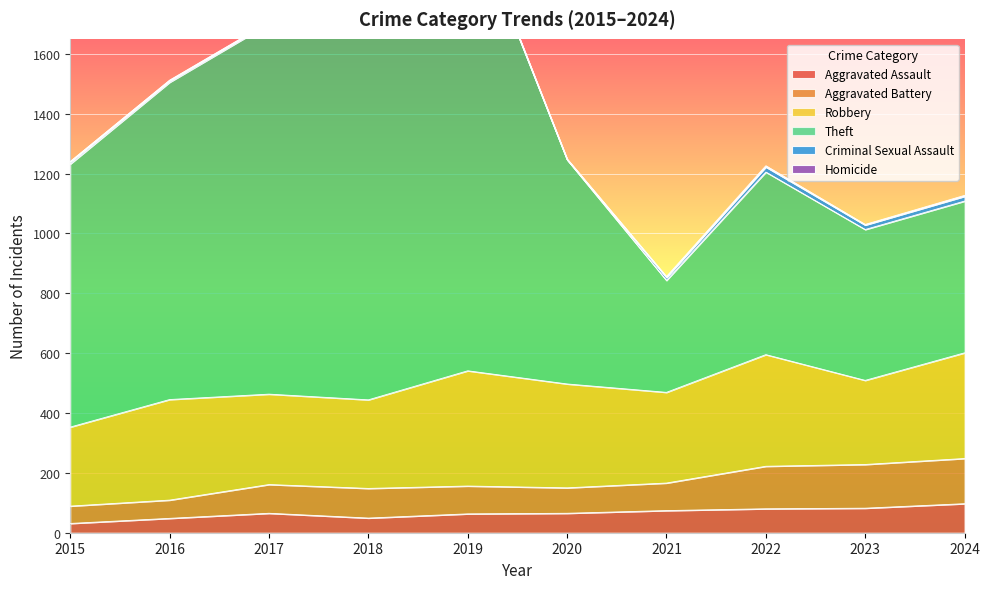

How many data points in Aggravated Assault are less than 65?

4